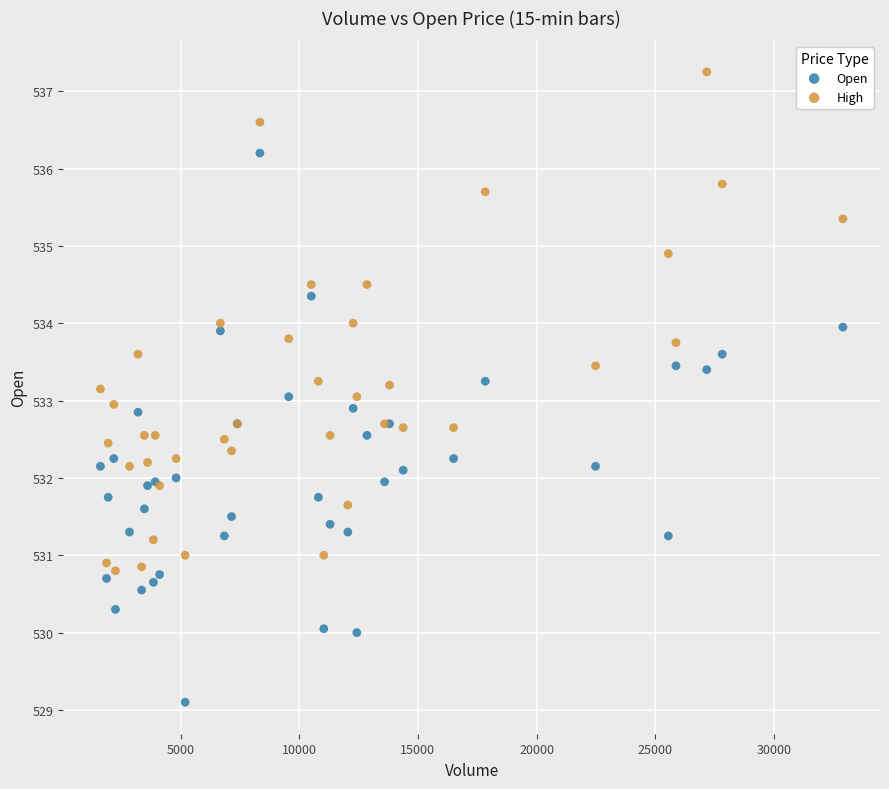

What is the X range (max minus min) for the scatter plot?

31288.0